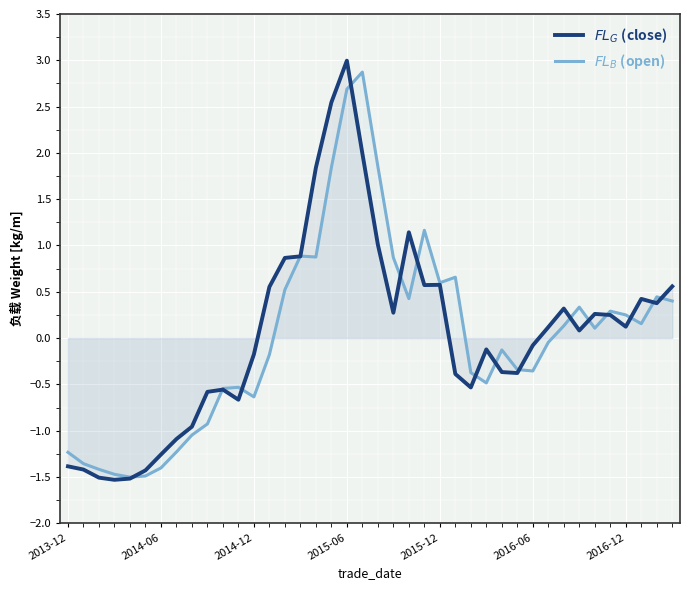

What is the sum of all $FL_B$ (open) values?

0.7